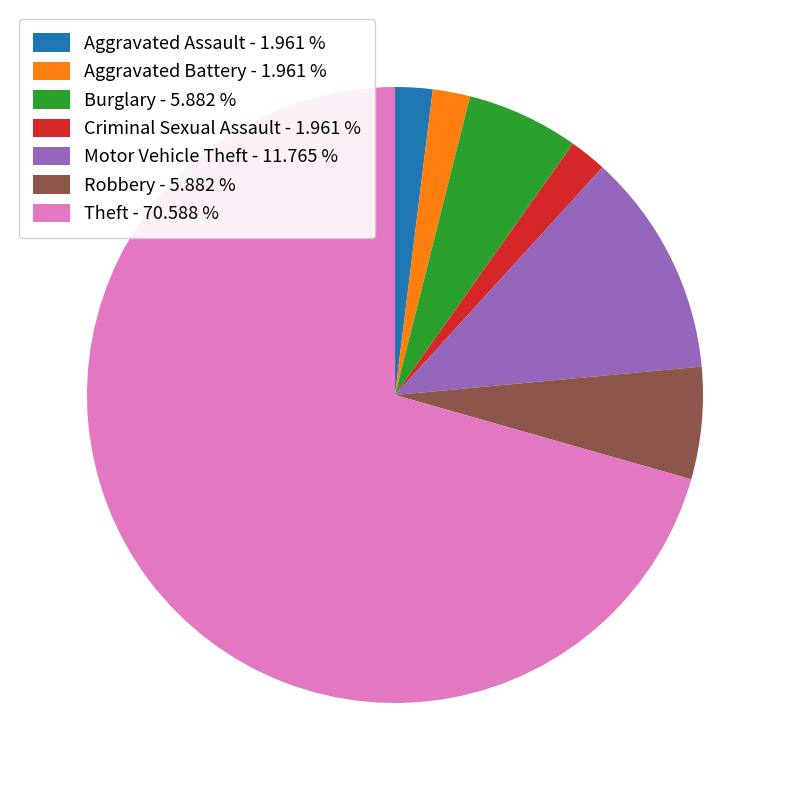

Does any single category account for the majority?

Yes